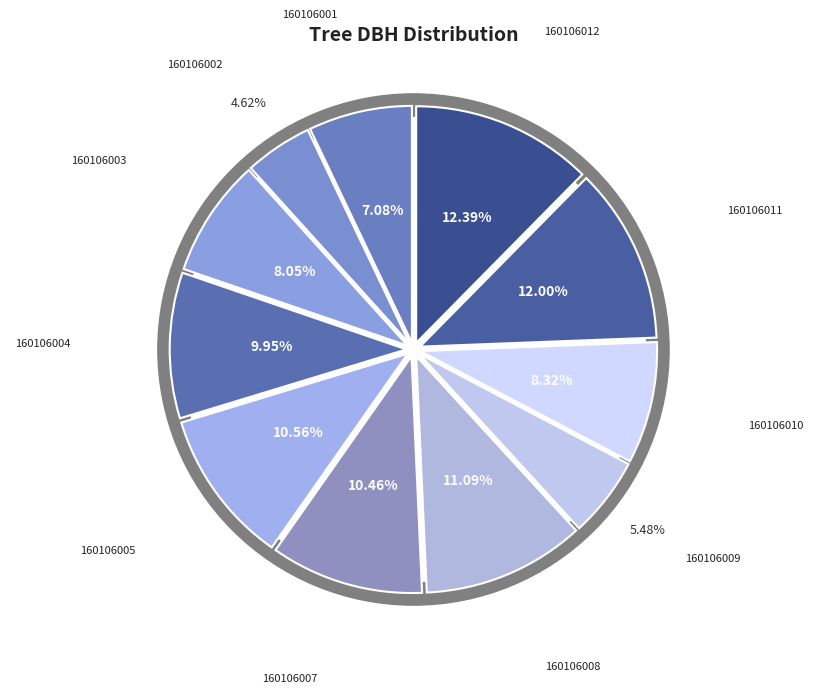

What percentage is the 160106002 slice, to the nearest percent?

5%